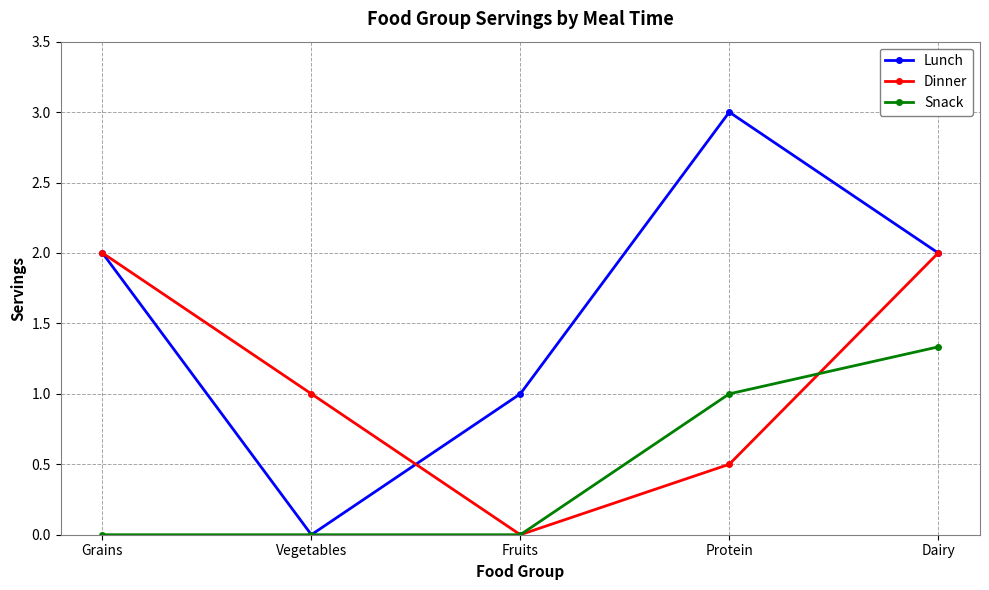

Which category has the highest value across all series?

Protein